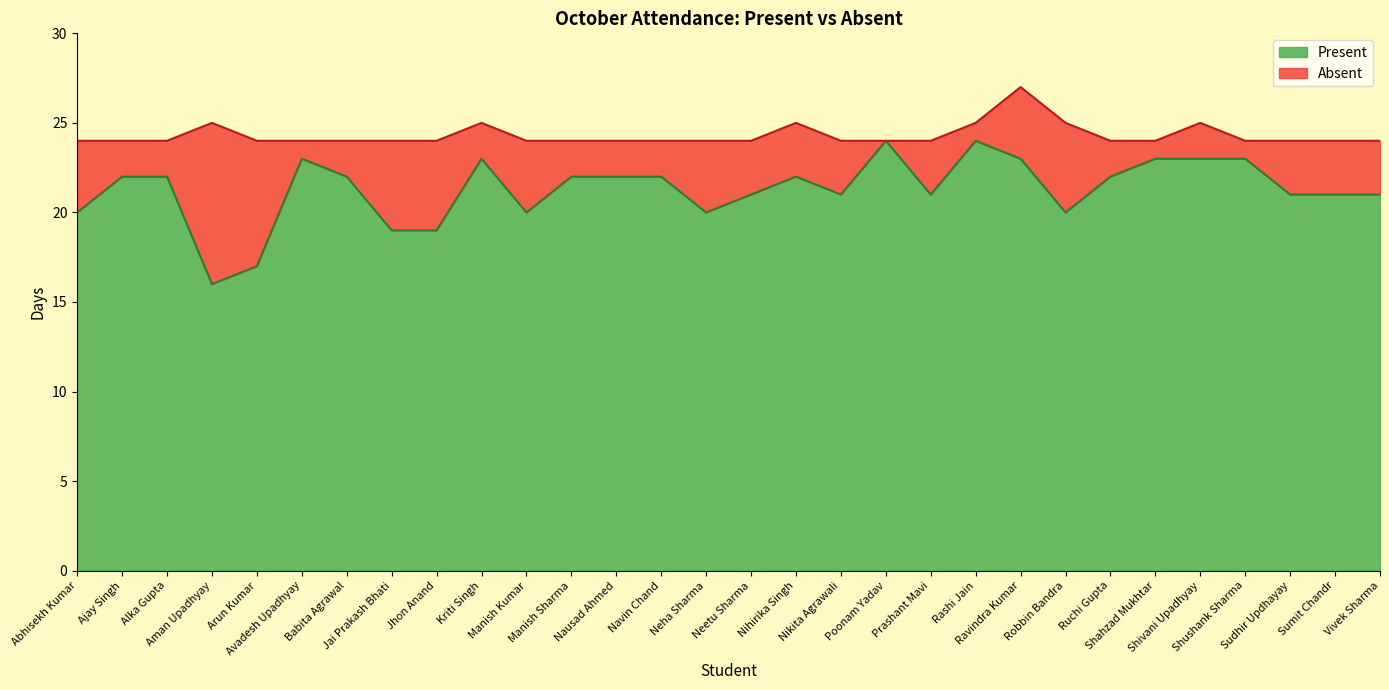

Count the values in the range 20 to 23.

24